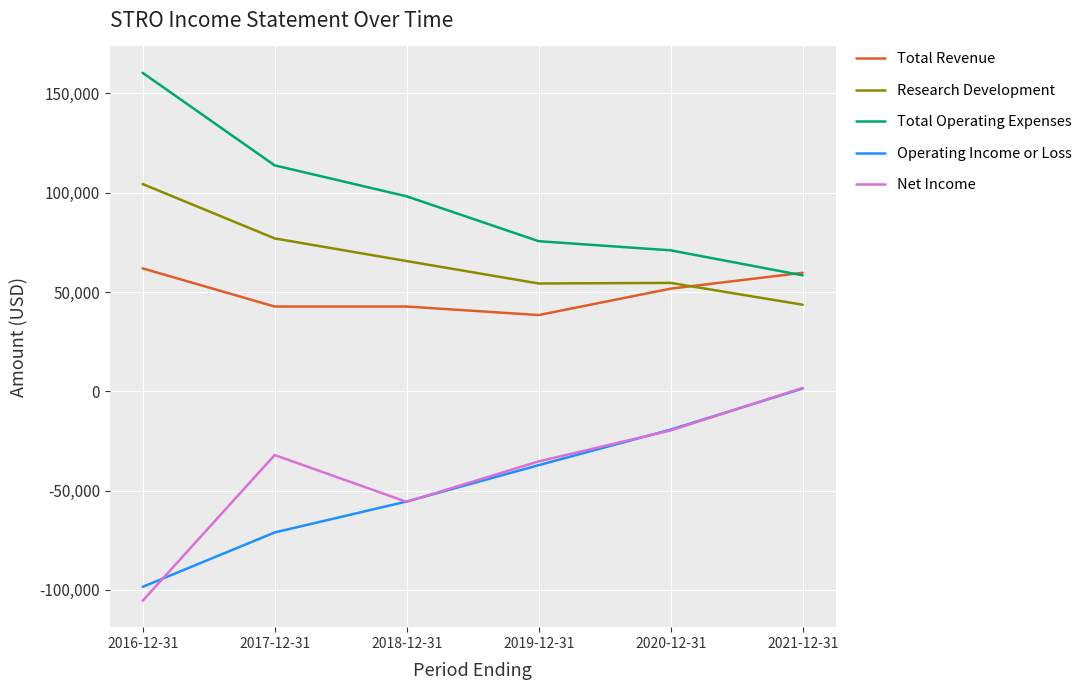

What is the sum of the Total Revenue values at 2019-12-31 and 2018-12-31?

81100